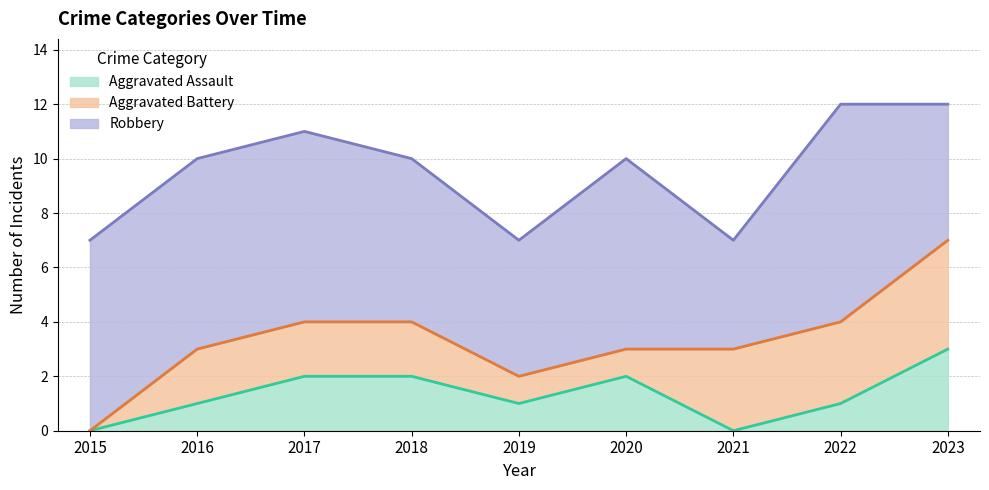

How many data points does each series have?

9